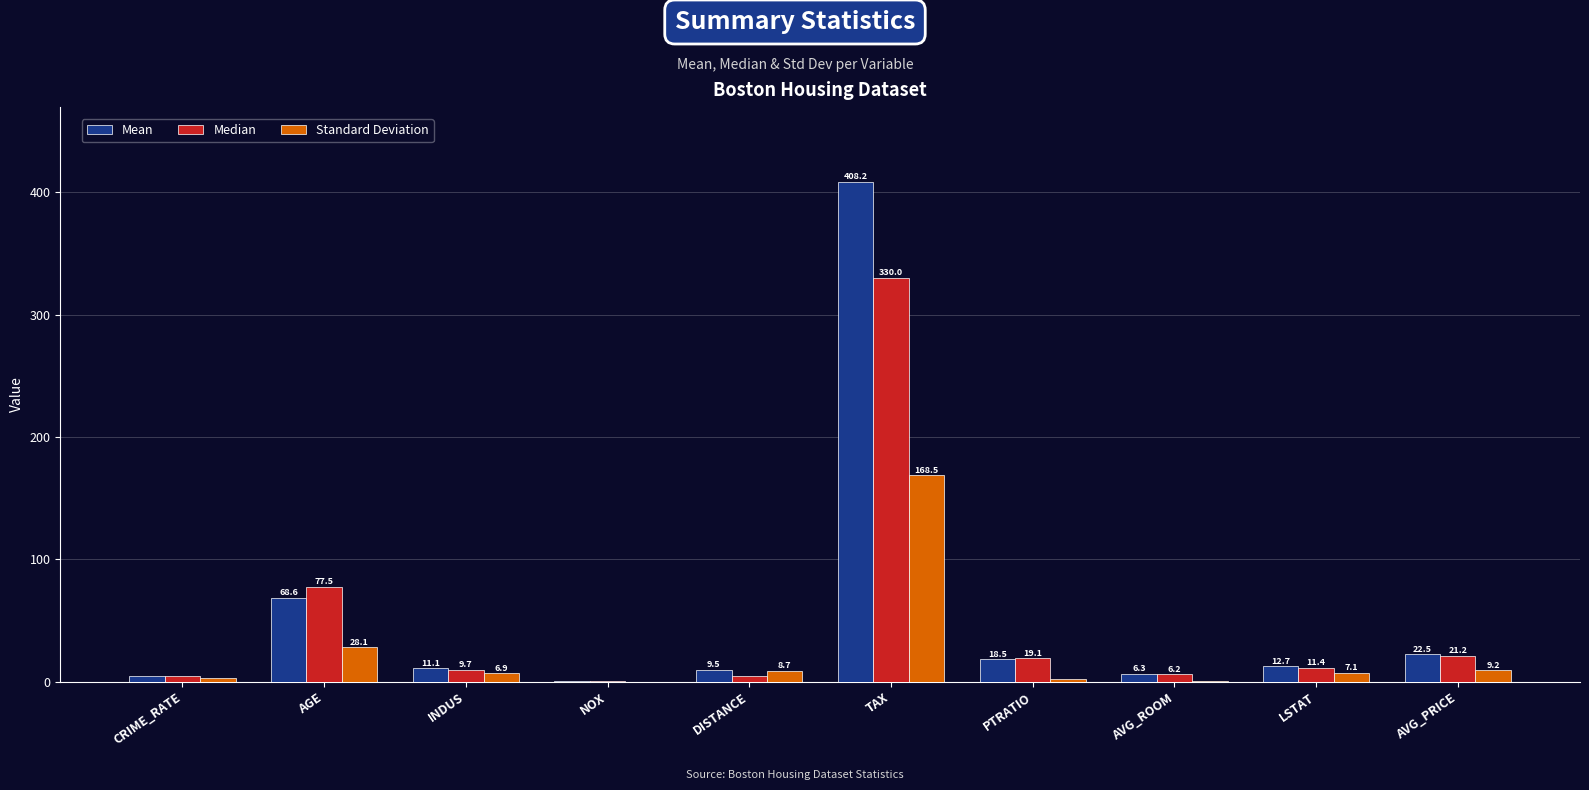

Is it true that Standard Deviation equals 28.1 at AGE?

True